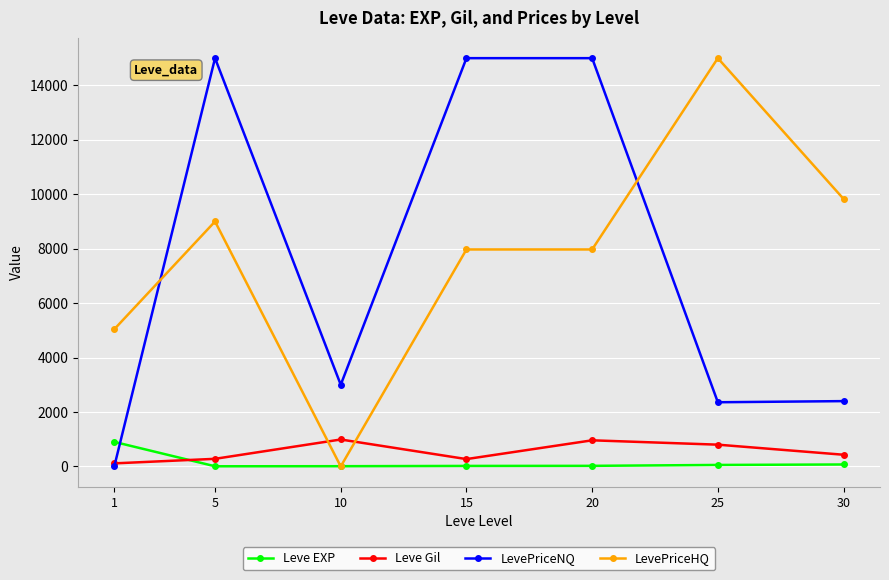

What is the value of the LevePriceNQ point at the 3rd from the left?

3001.0